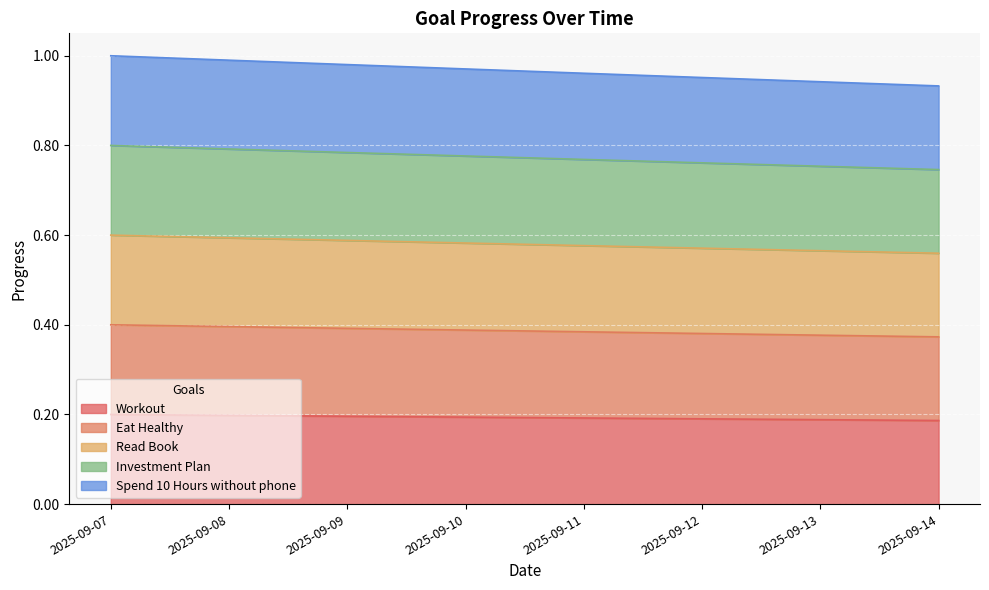

Rank the series at 2025-09-14 from lowest to highest value.

Workout, Eat Healthy, Read Book, Investment Plan, Spend 10 Hours without phone